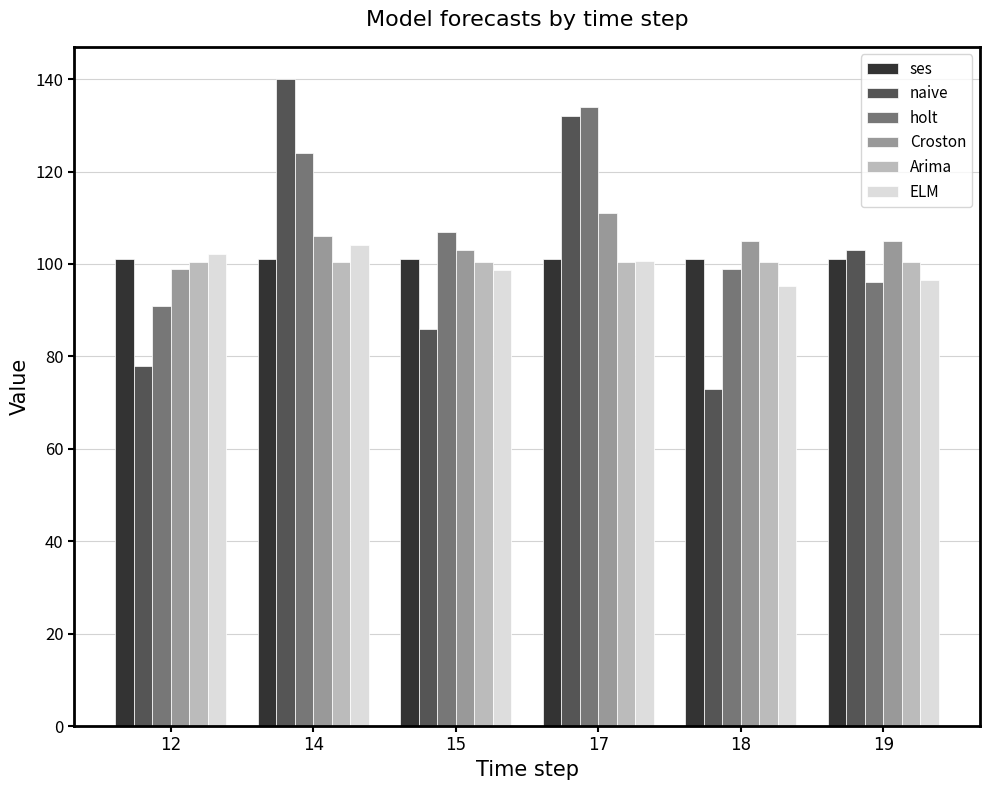

Rank the categories by naive value from lowest to highest.

18, 12, 15, 19, 17, 14